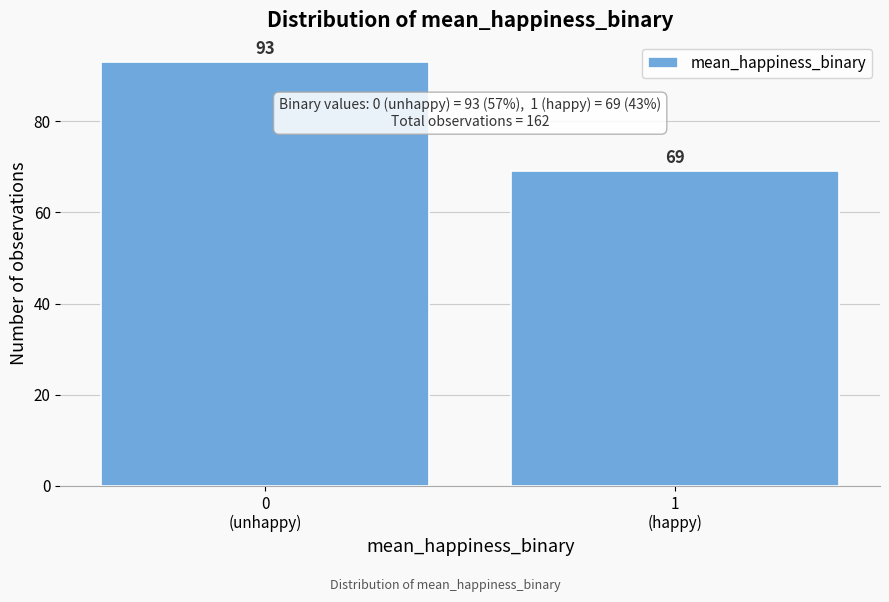

Reading left to right, what are all the values shown in this chart?

93	69